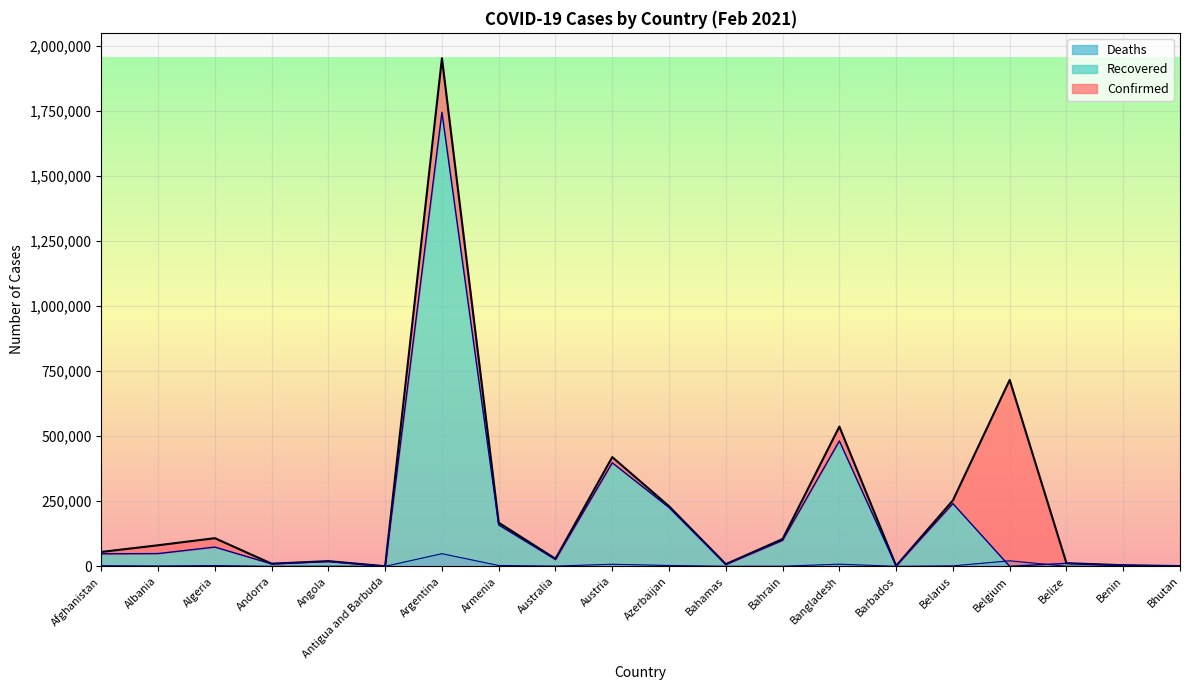

What is the sum of the Confirmed values at Belarus and Algeria?

361529